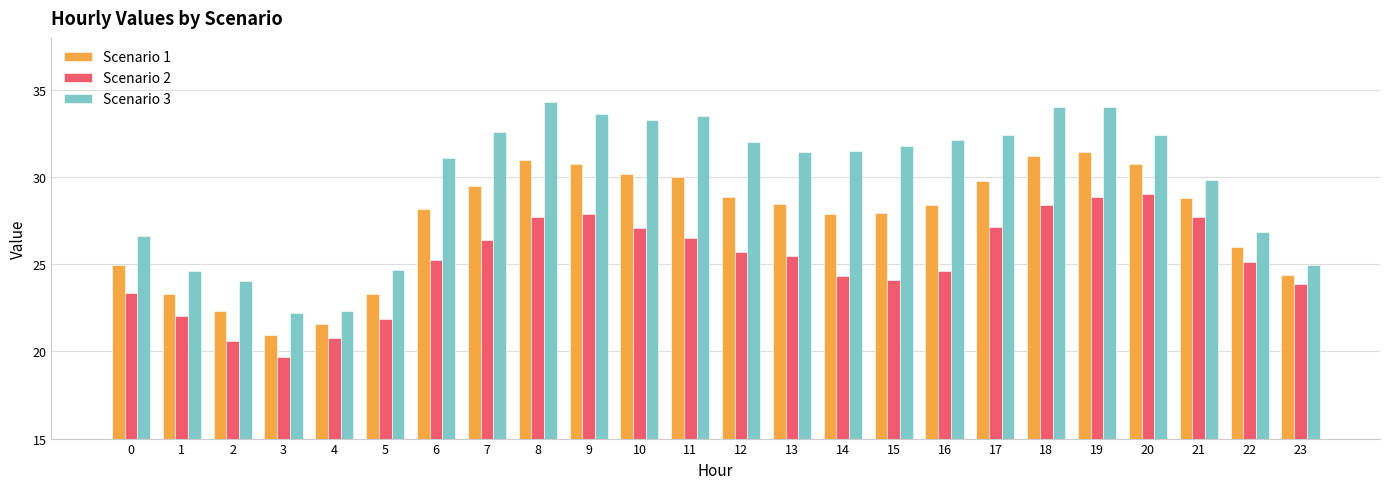

What is the value of the Scenario 1 bar at the 4th from the left?

20.9